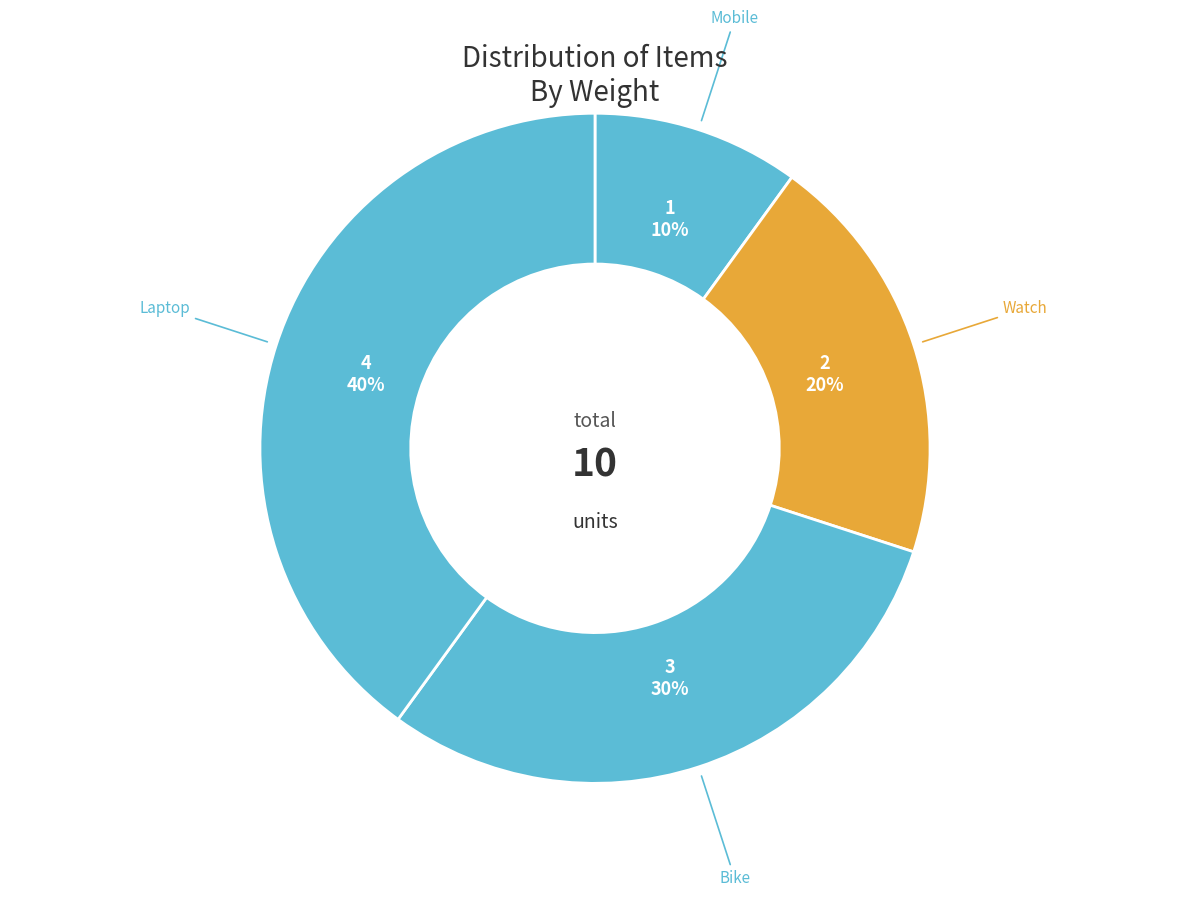

To the nearest percent, what is the difference between the Laptop and Mobile slice percentages?

30%